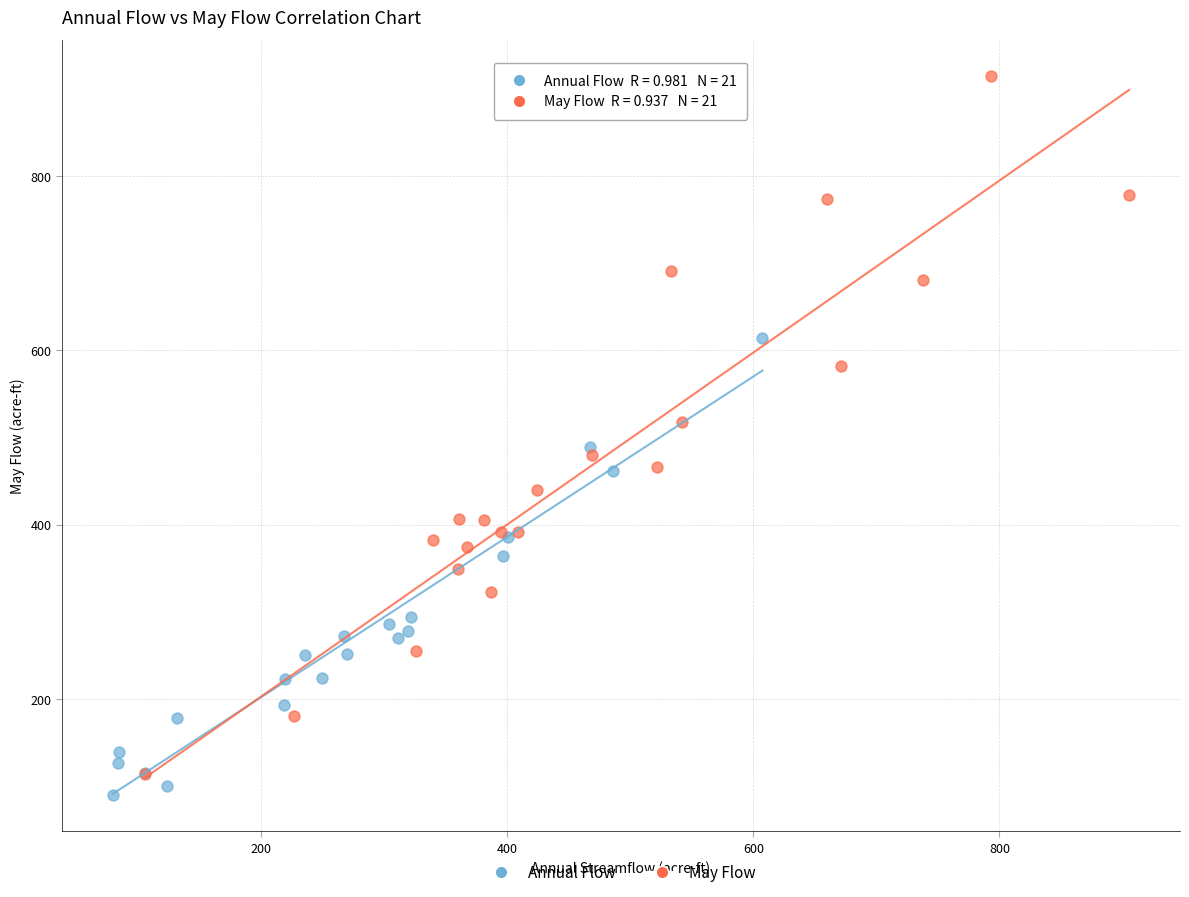

Which series reaches the maximum Y coordinate?

May Flow